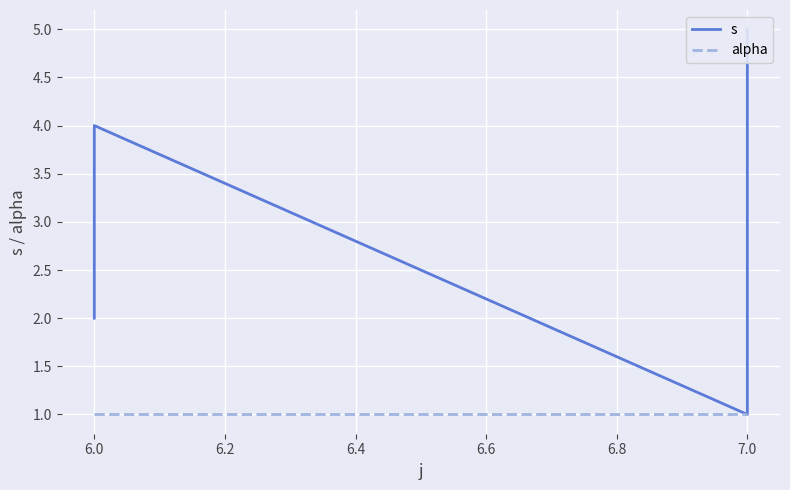

At how many categories does at least one series exceed 3?

2